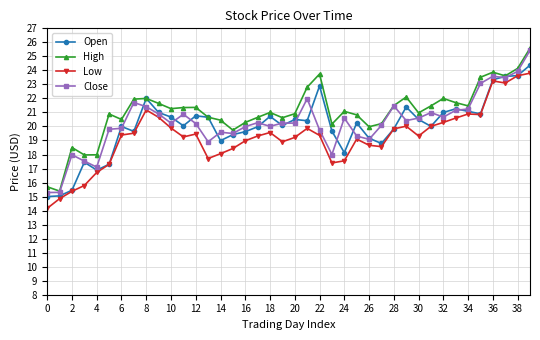

What is the lowest value of the Open series?

15.0